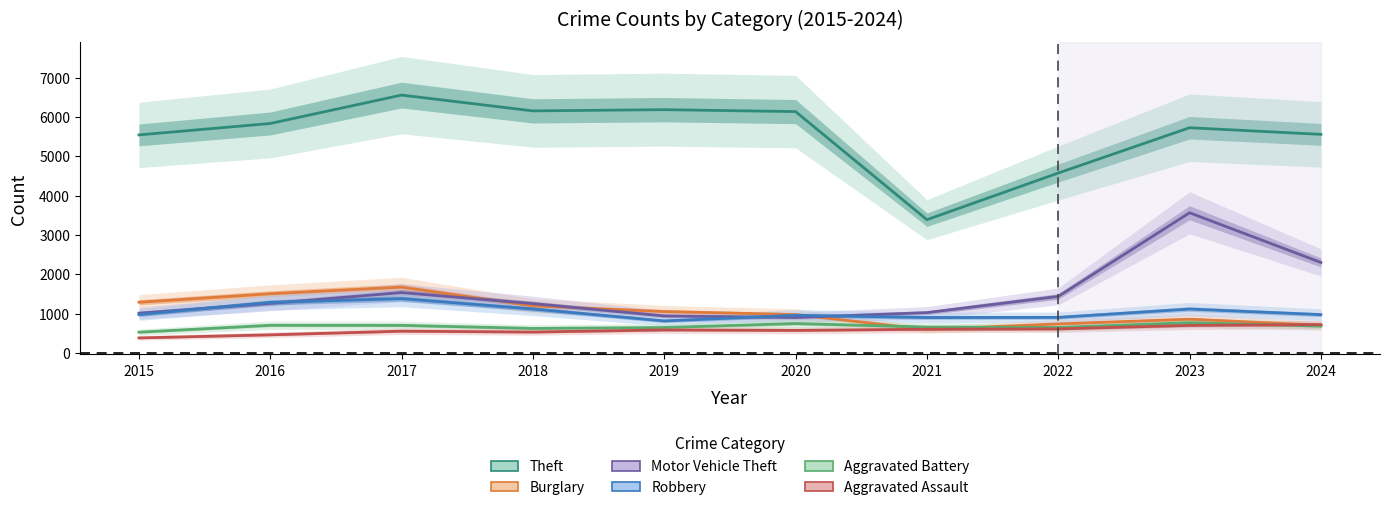

Which series has the largest total across all categories?

Theft